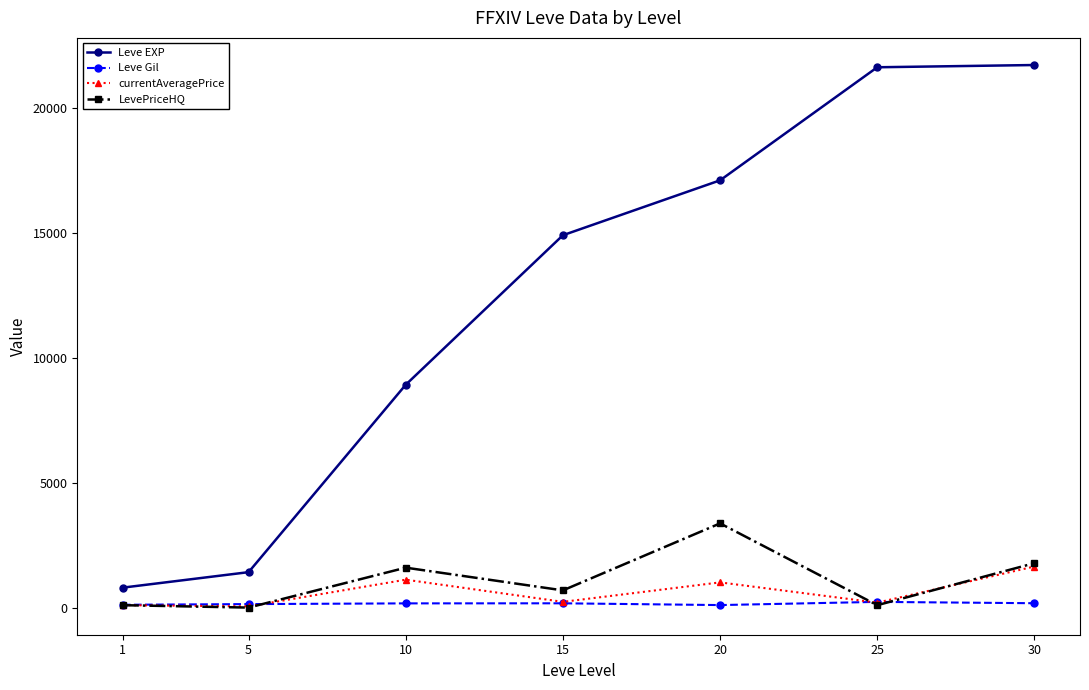

List the series in order of their peak value, highest first.

Leve EXP, LevePriceHQ, currentAveragePrice, Leve Gil